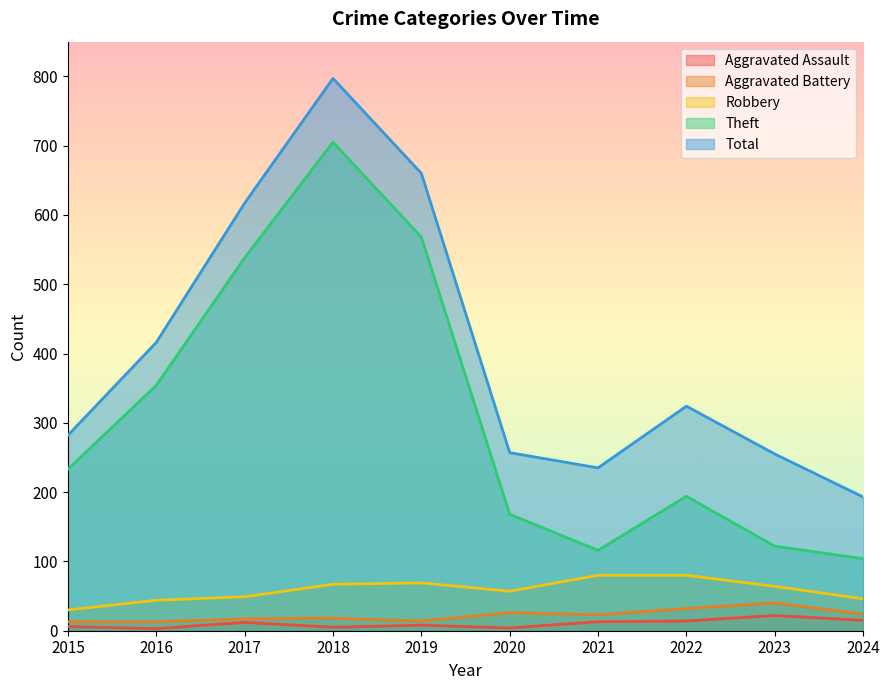

Count the number of data series in this chart.

5